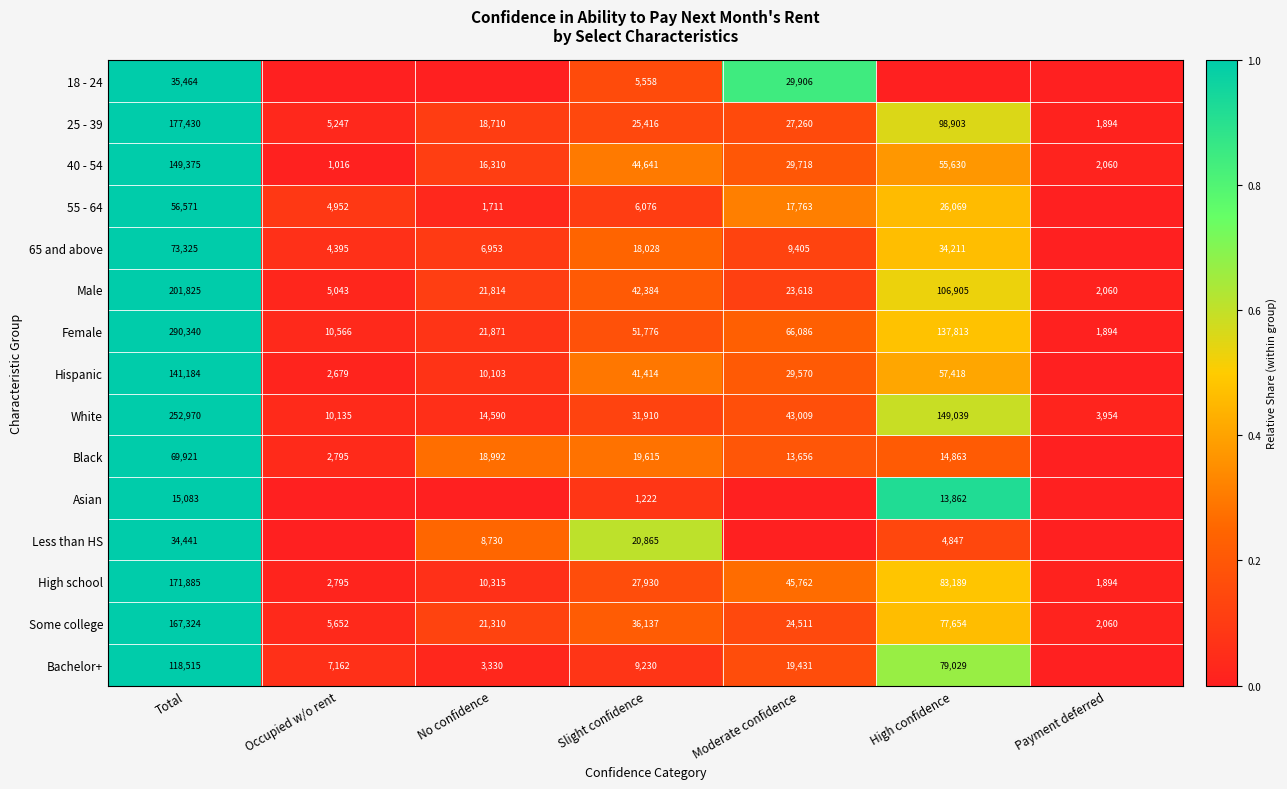

At which label is Some college closest to 84692?

High confidence